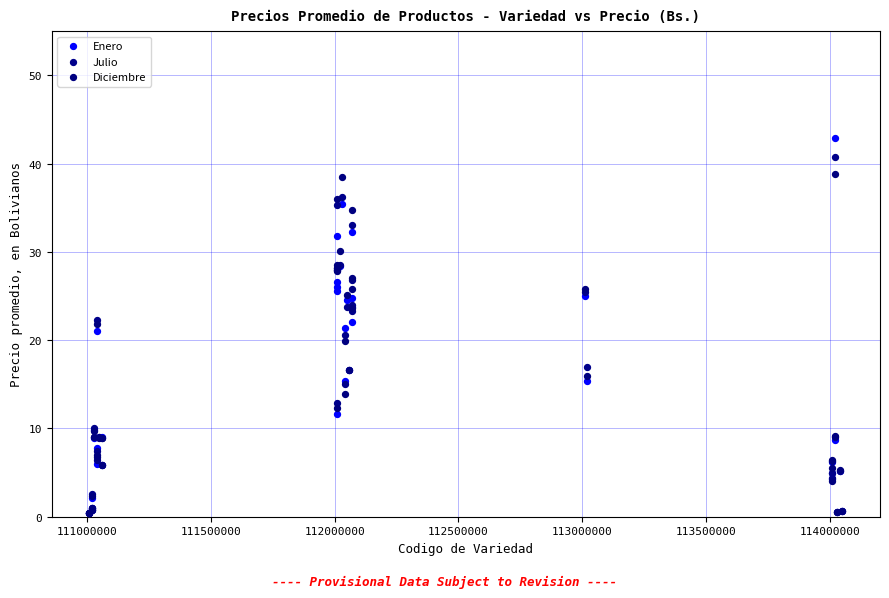

Which series reaches the maximum Y coordinate?

Enero